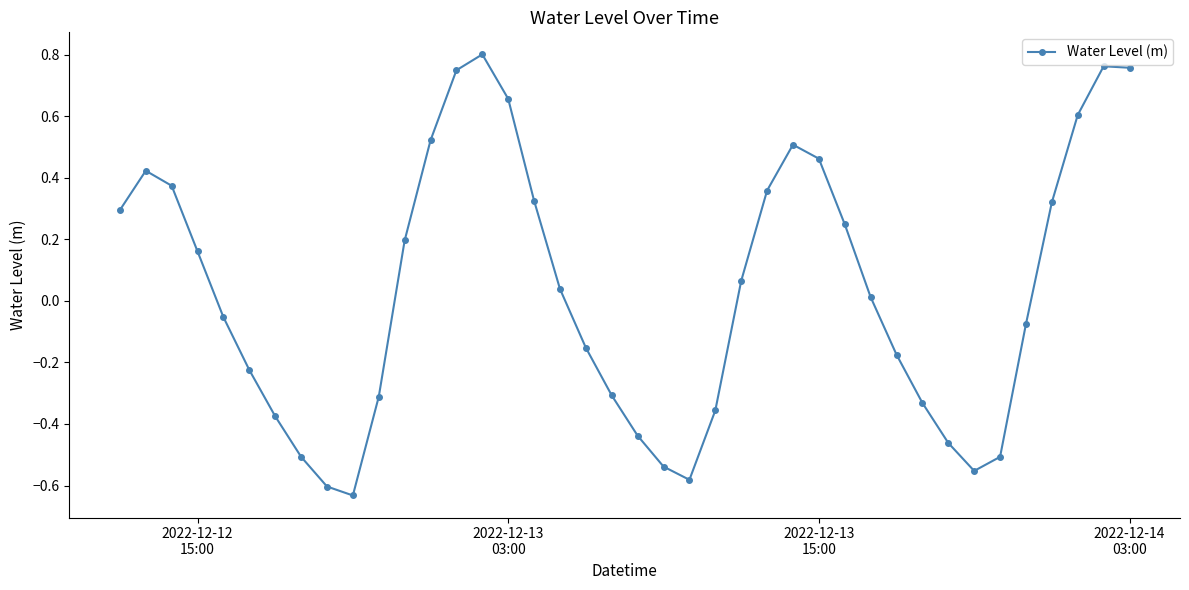

How many interior local valleys (lower than both neighbors) does the data have?

3